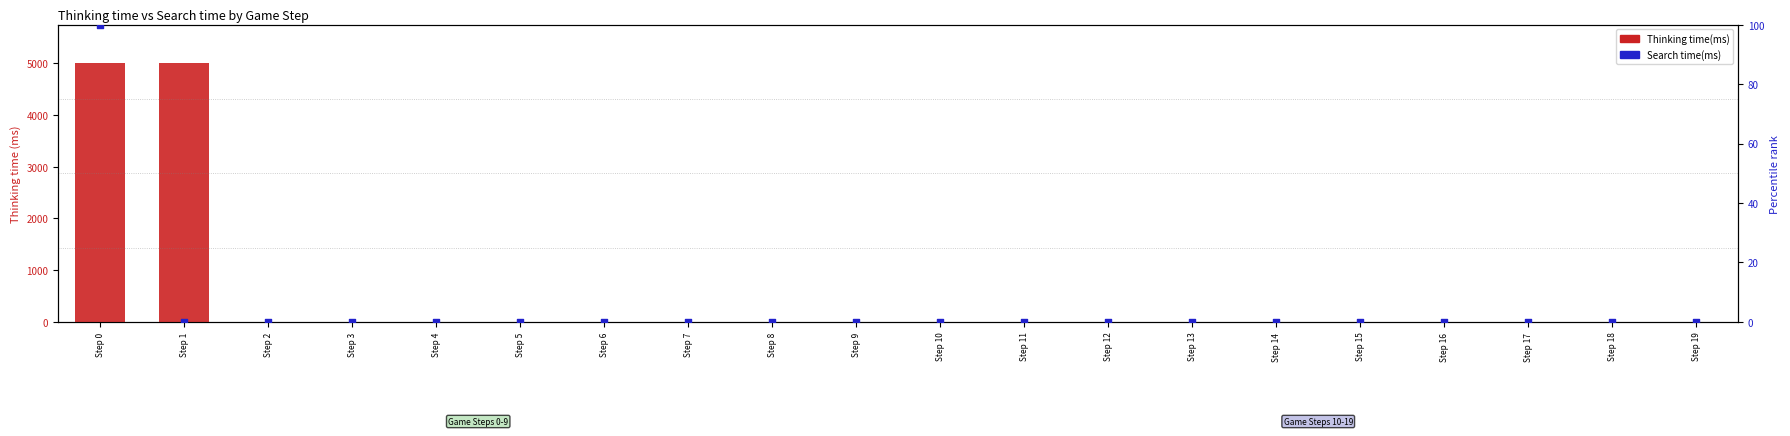

Is the value of Search time(ms) at Step 15 greater than the value of Thinking time(ms) at Step 4?

No